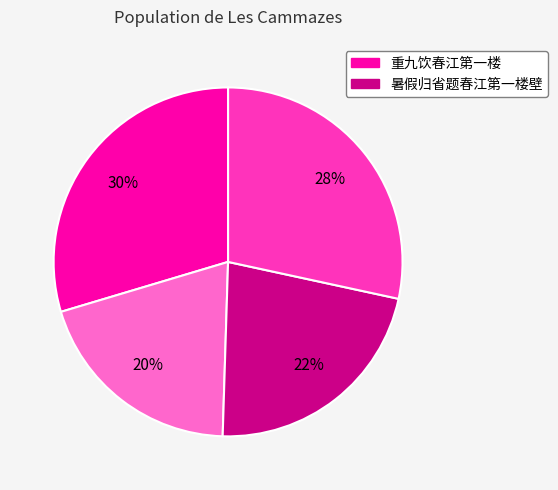

To the nearest percent, what is the difference between the largest and smallest slice percentages?

10%